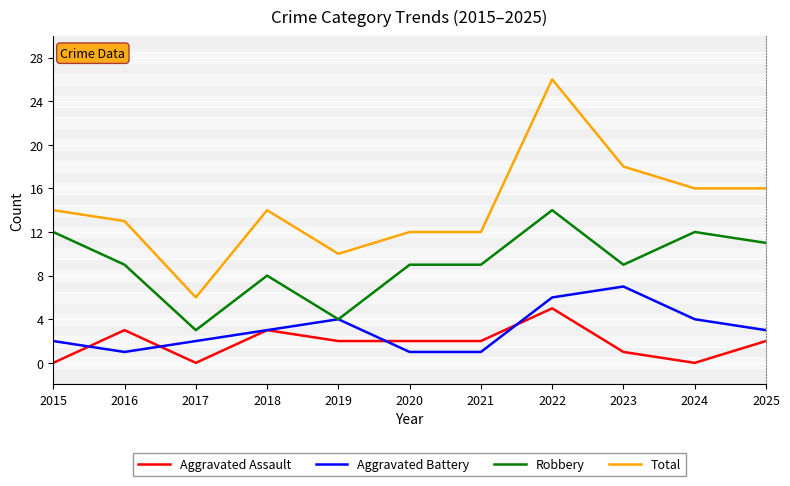

What is the maximum value shown in the chart?

26